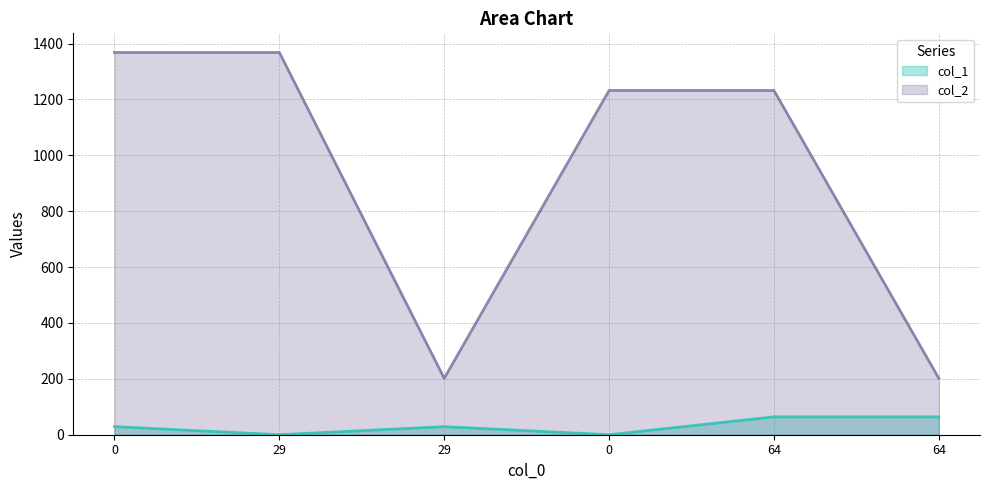

Reading left to right, what are all the values shown in this chart?

col_1 line: 0=29	29=0	29=29	0=0	64=64	64=64
col_2 line: 0=1368	29=1368	29=202	0=1232	64=1232	64=202